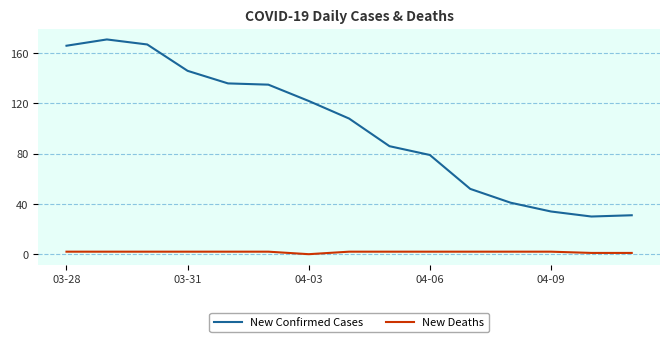

Which series has the widest spread of values?

New Confirmed Cases